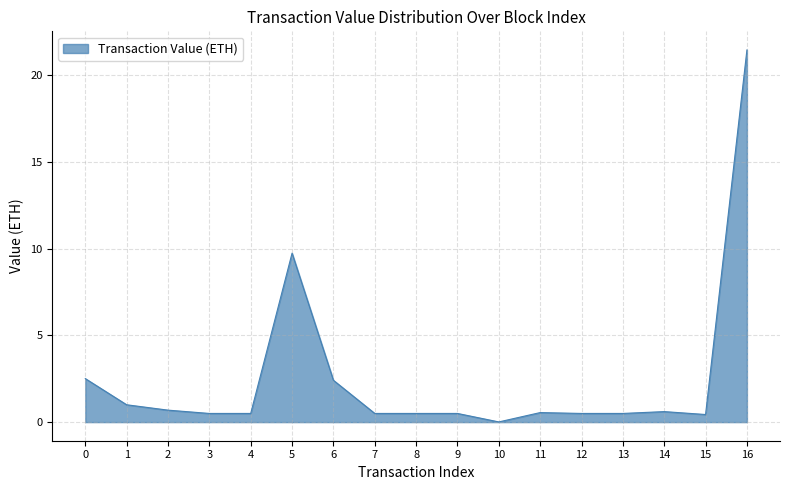

The value at 11 is 0.6. True or false?

True